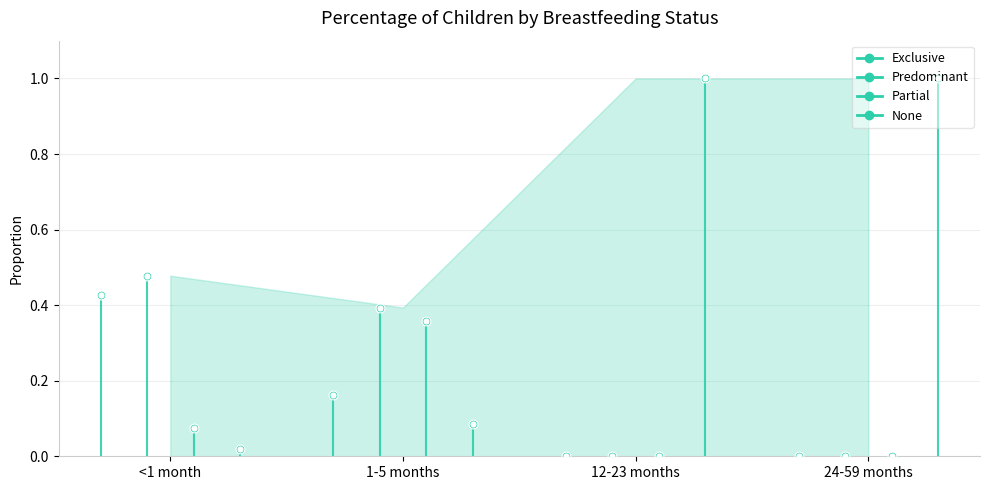

Which series has the largest total across all categories?

None